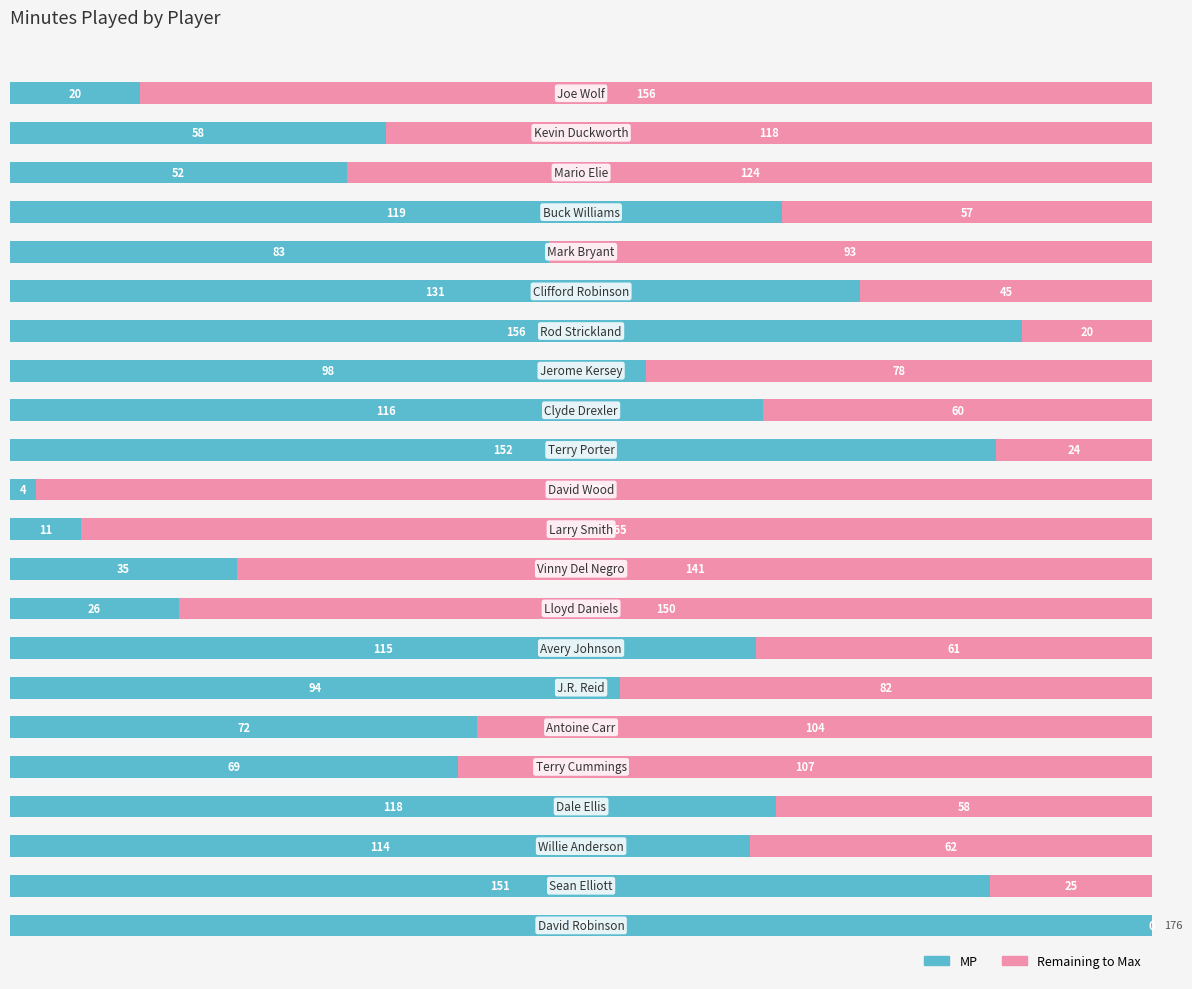

Count the number of data series in this chart.

2